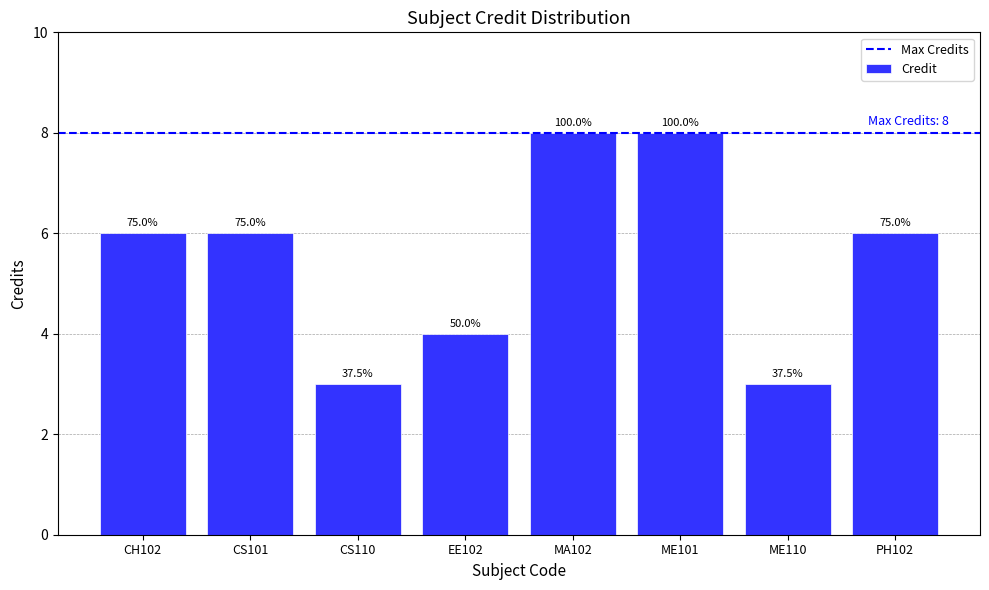

What is the sum of the values at PH102 and EE102?

10